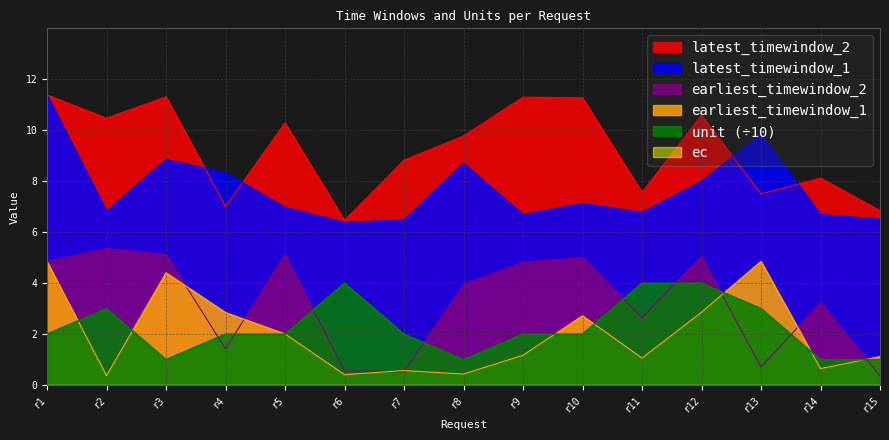

True or false: latest_timewindow_1 and earliest_timewindow_1 cross at least once.

False